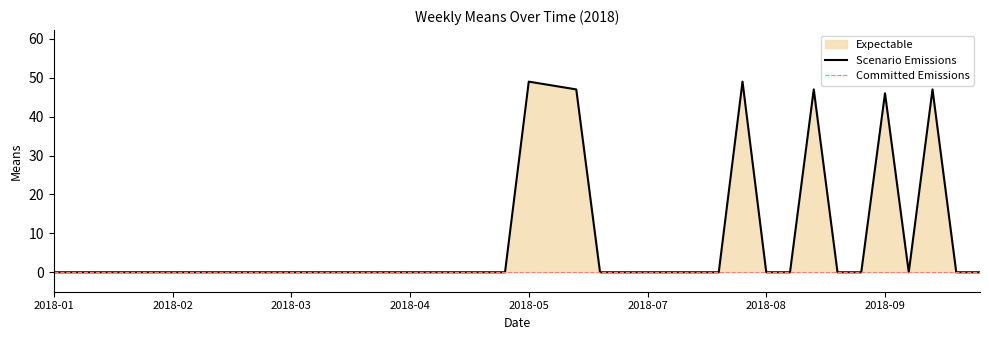

What is the highest value of the Scenario Emissions series?

49